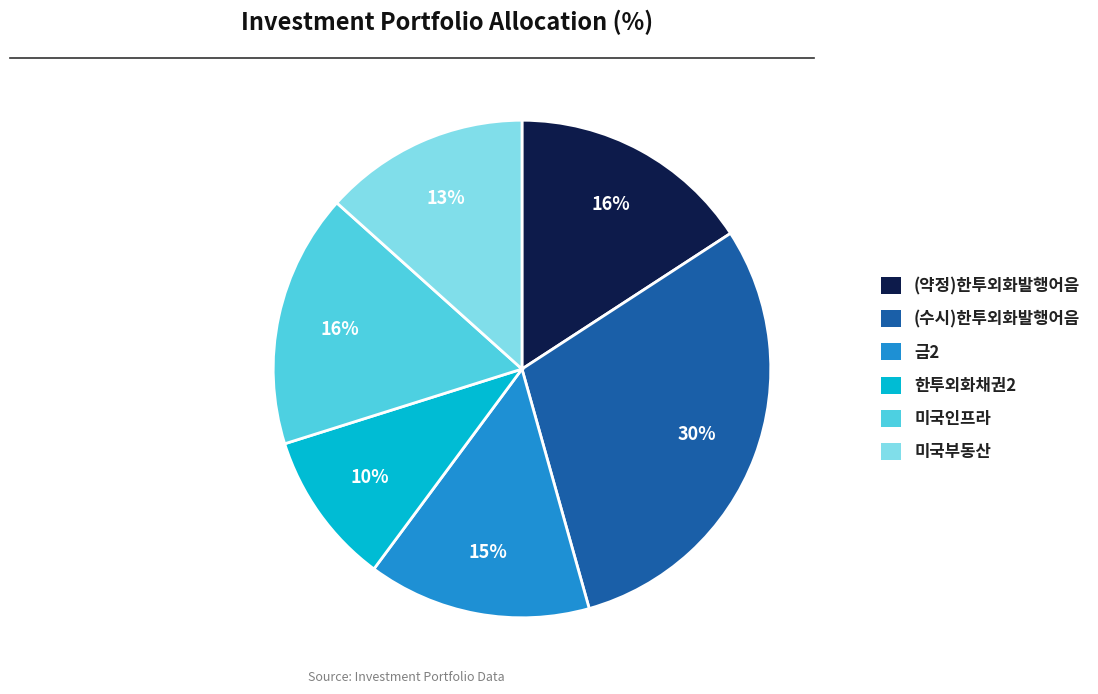

Do 미국인프라 and 미국부동산 together represent more than half of the pie?

No